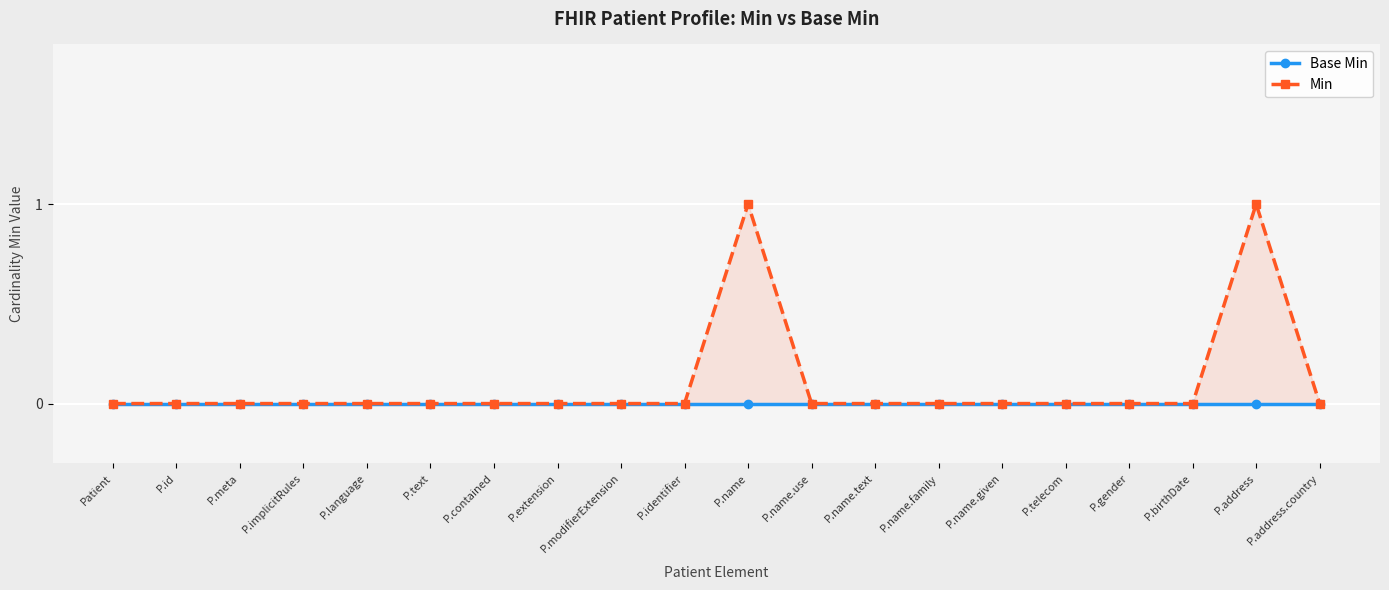

How many series are shown in this chart?

2